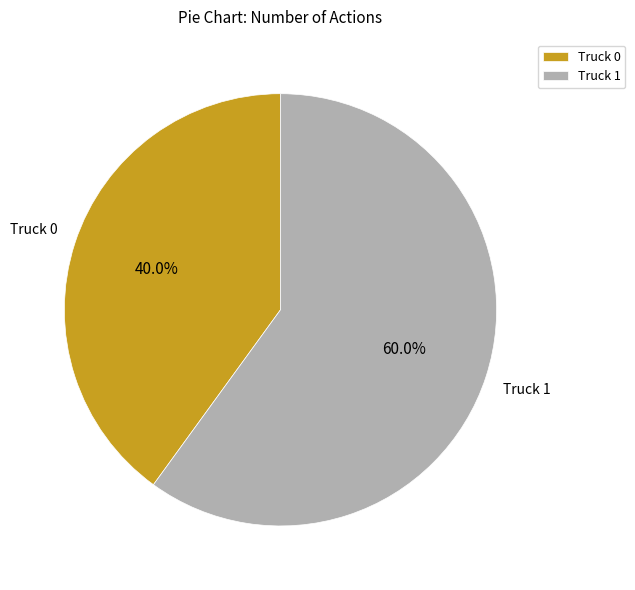

What percentage is the Truck 1 slice, to the nearest percent?

60%